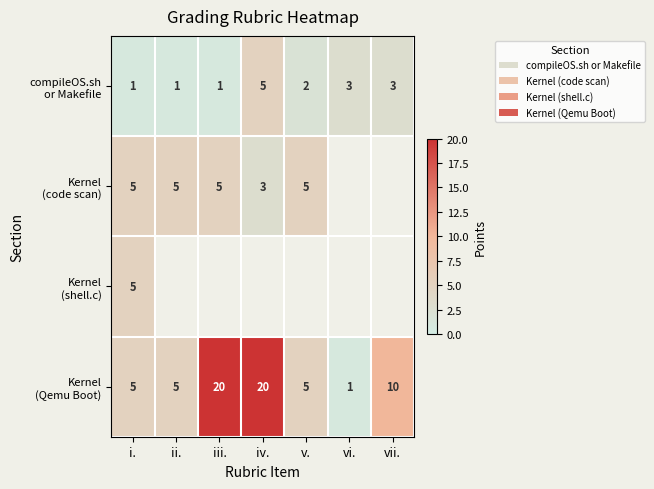

Which label corresponds to the smallest value in the chart?

vi.